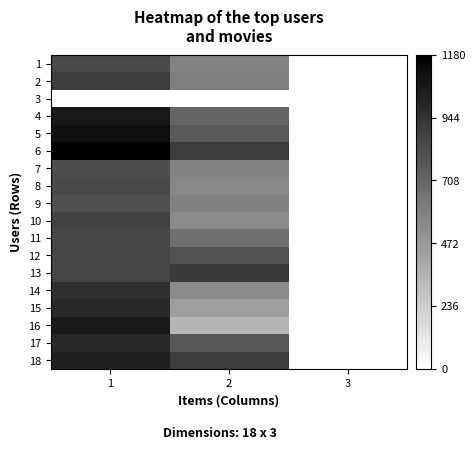

At how many categories does at least one series exceed 929?

1